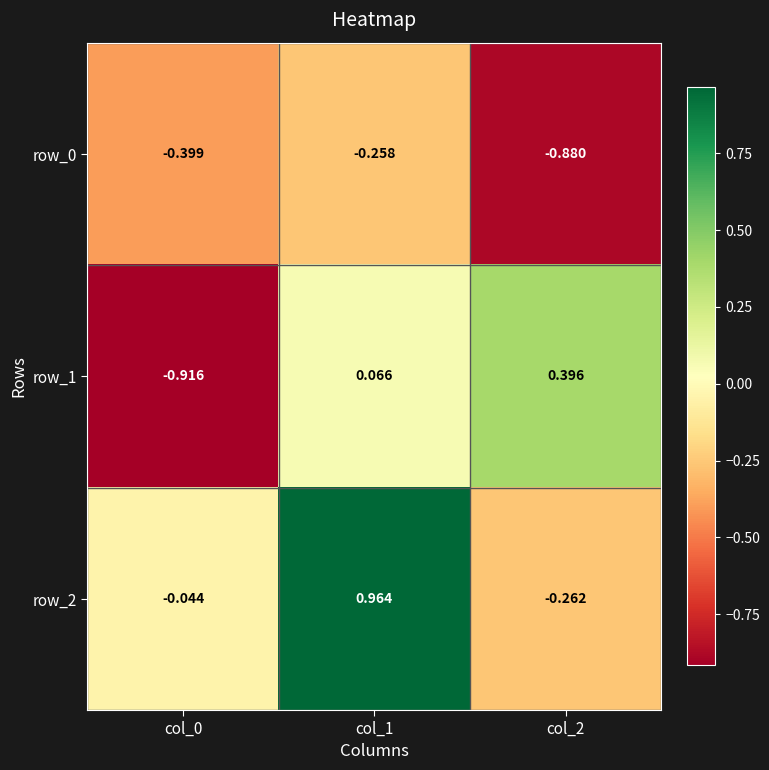

What is the sum of all row_2 values?

0.7